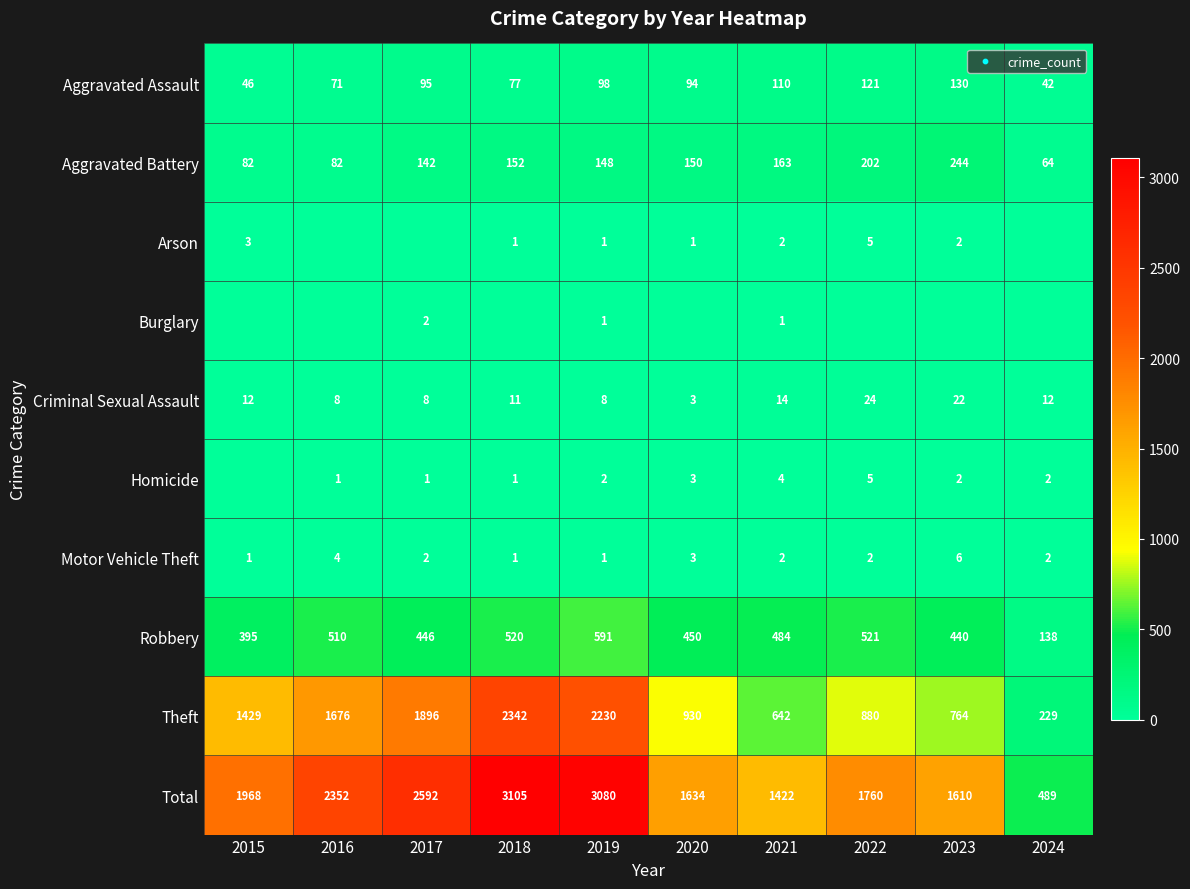

At how many categories does at least one series exceed 2137?

4